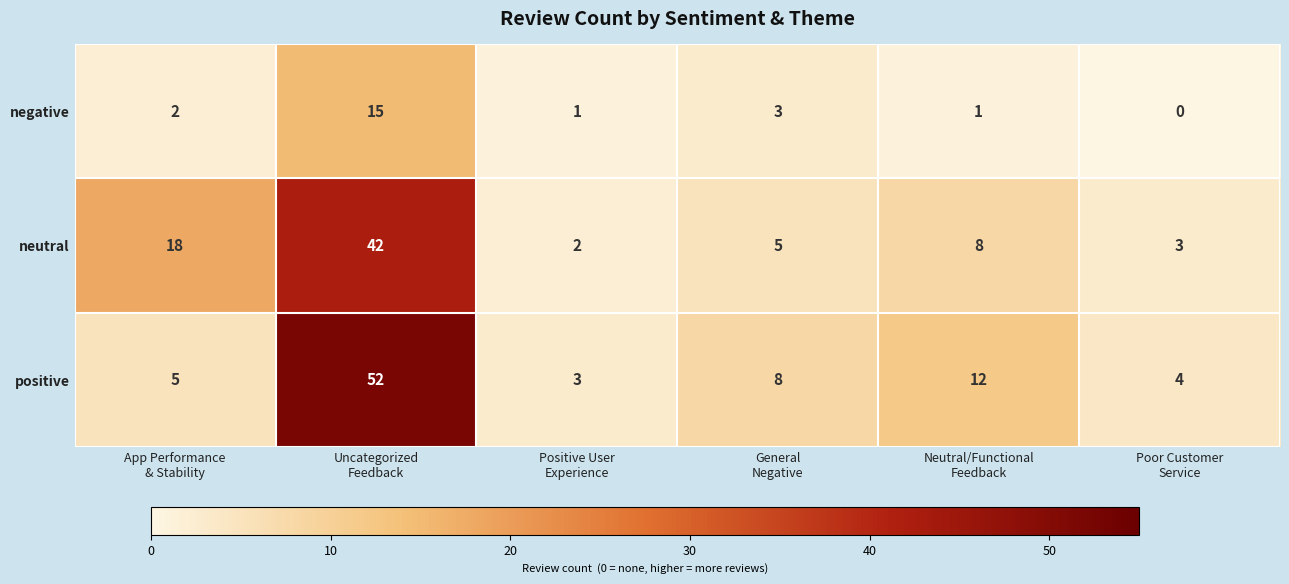

What is the total value across all series at Poor Customer
Service?

7